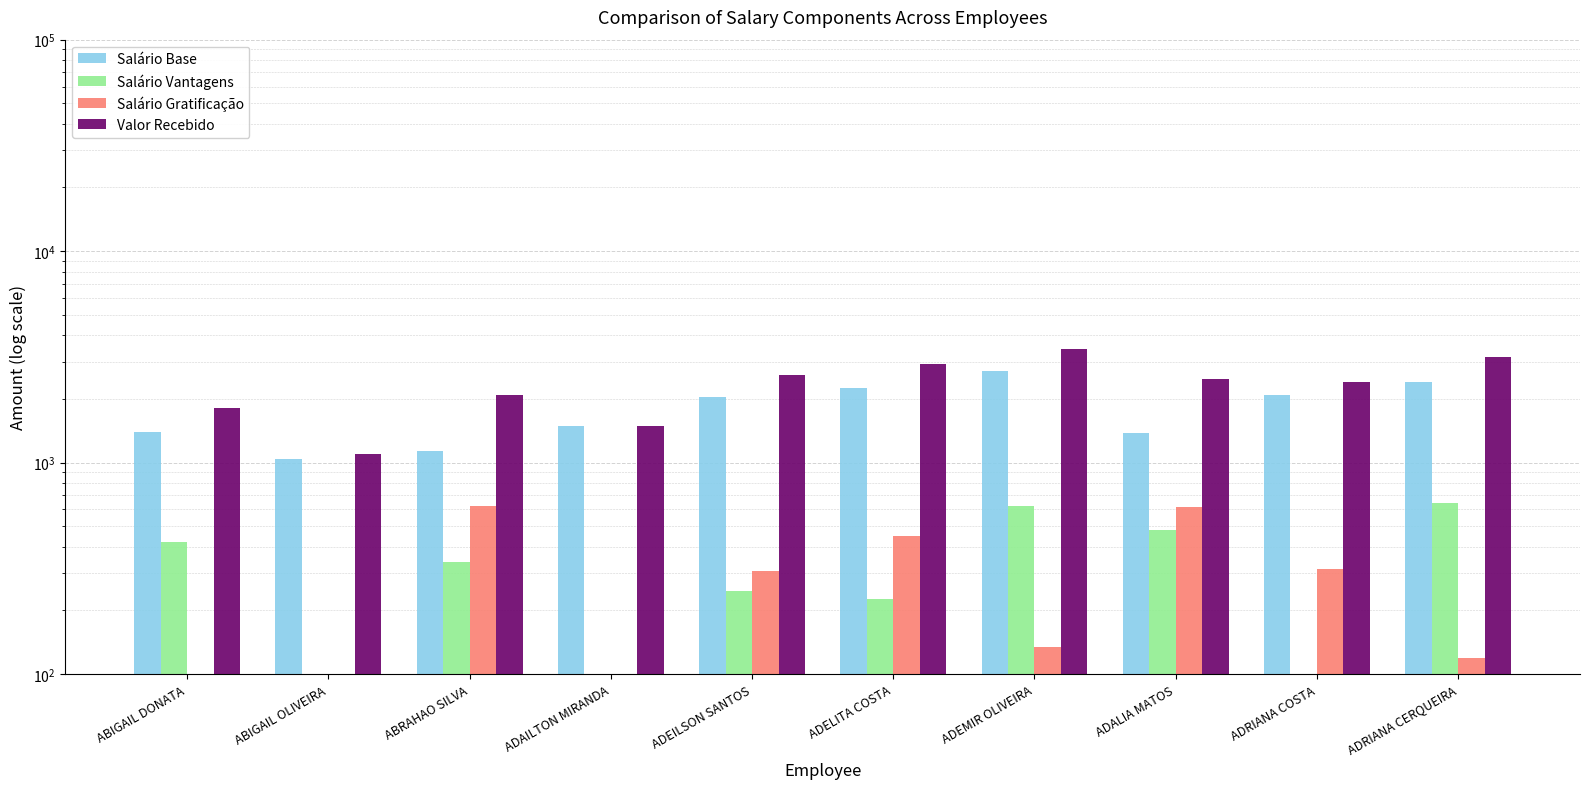

Is it true that Salário Gratificação equals 312.4 at ADRIANA COSTA?

True